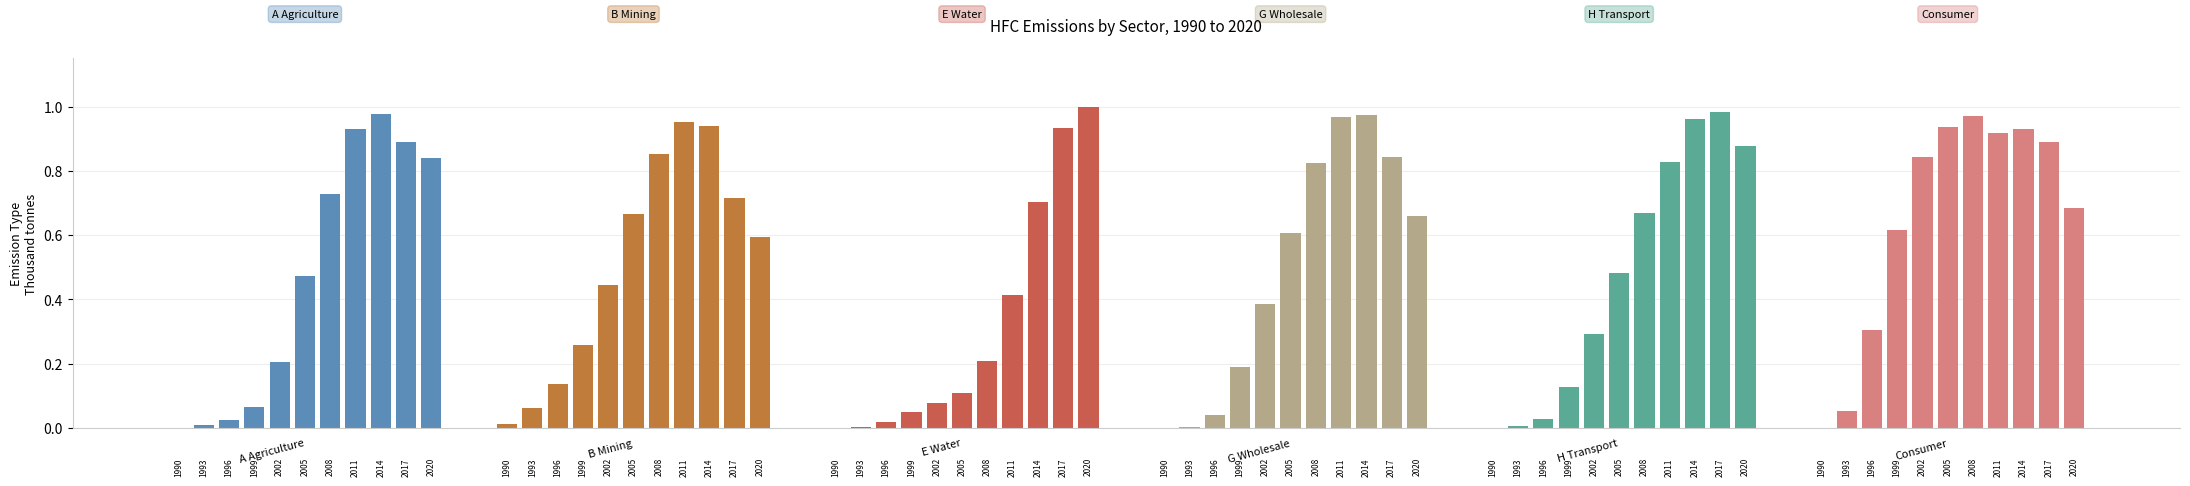

What is the approximate value of A Agriculture at 10?

0.8